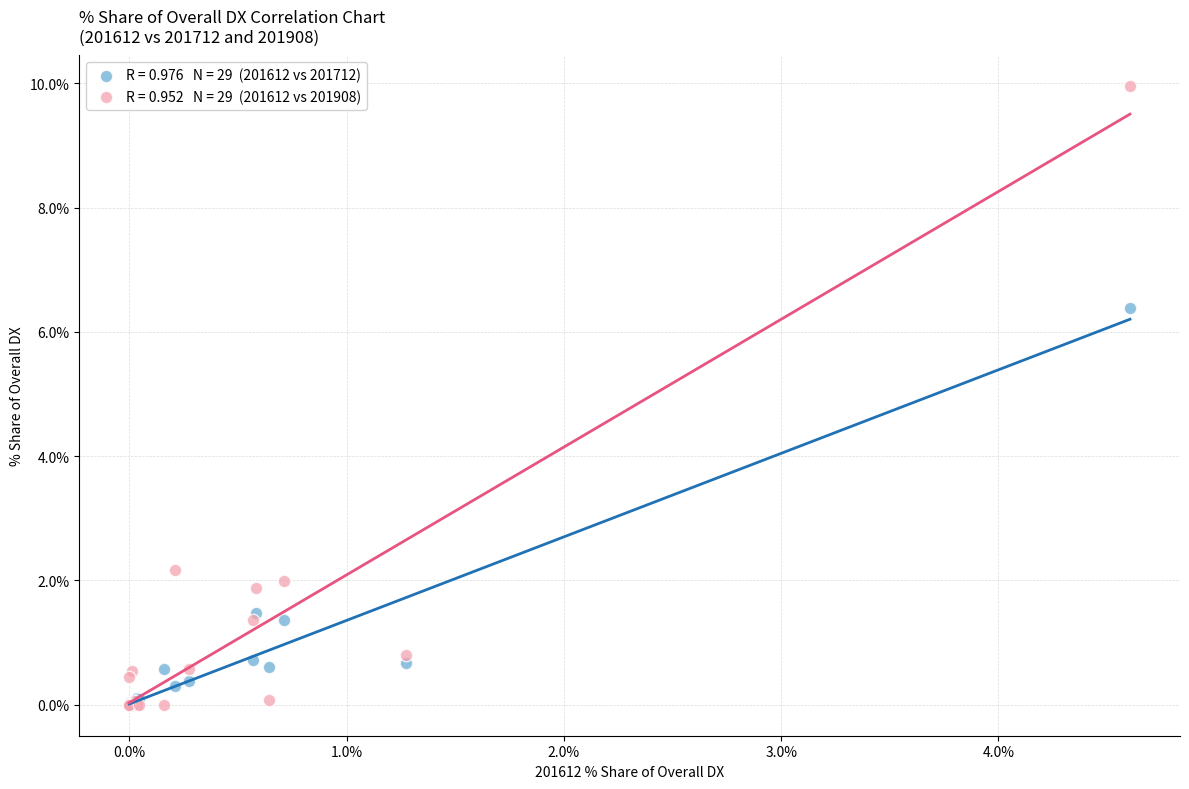

Across all series, what Y value is closest to 4?

2.2